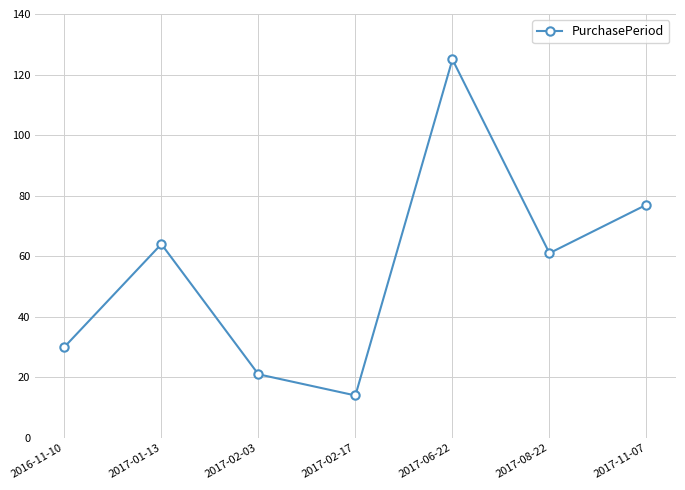

What is the value of the 7th point from the left?

77